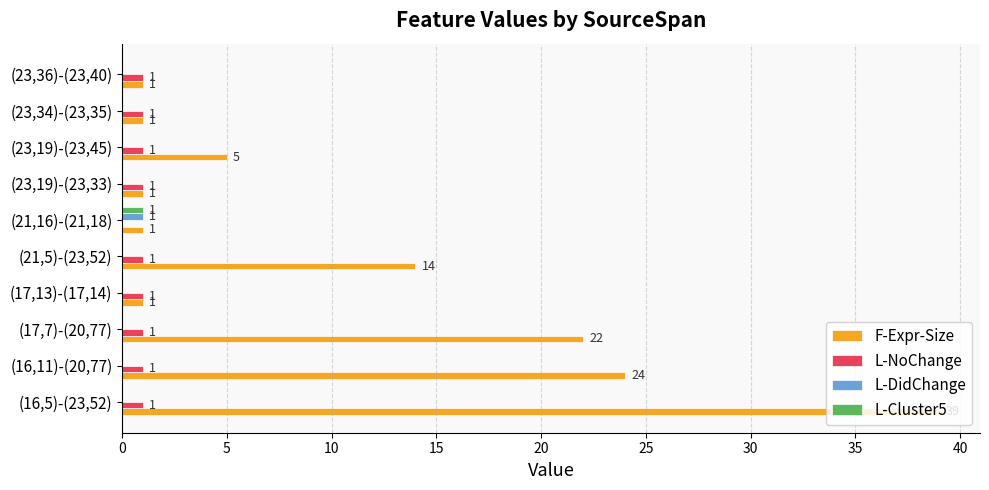

How many data points does each series have?

10